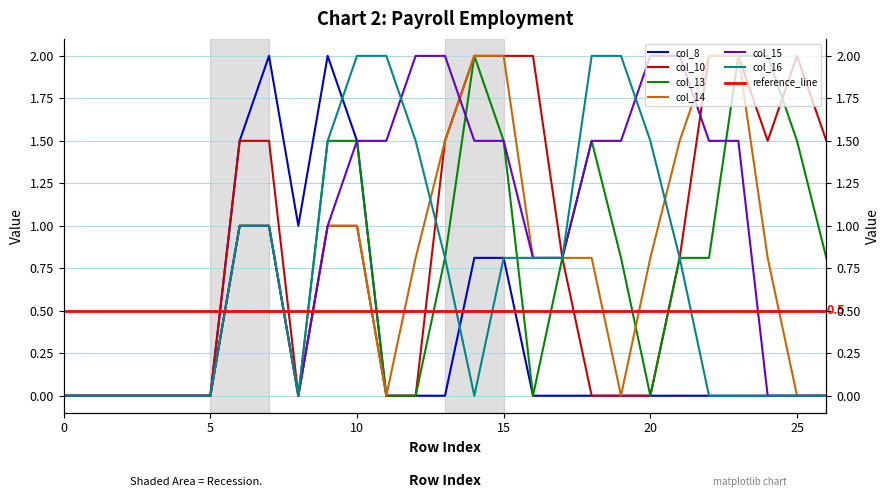

What is the highest value of the col_8 series?

2.0